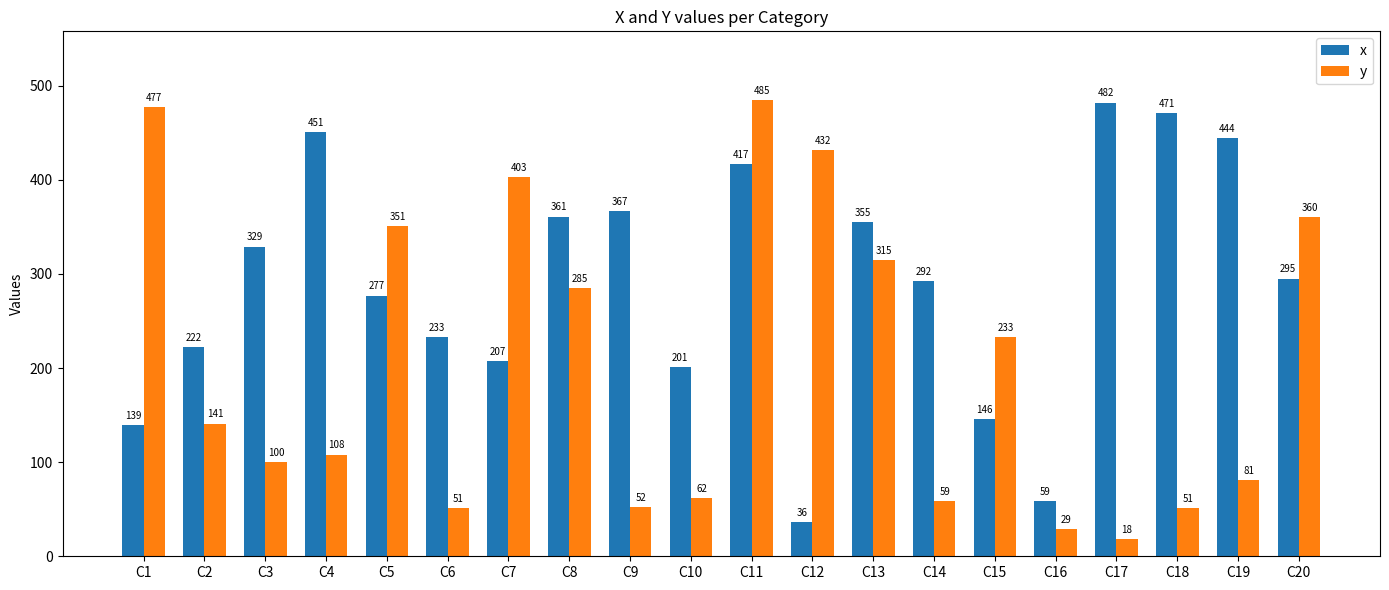

Rank the series at C11 from highest to lowest value.

y, x